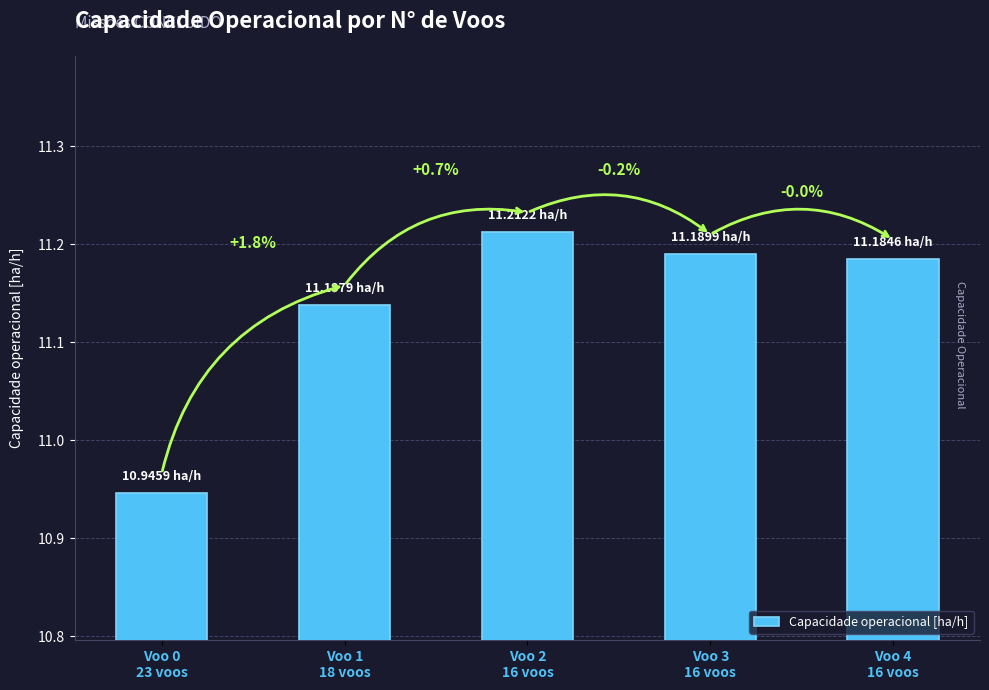

How many bars are there in total?

5